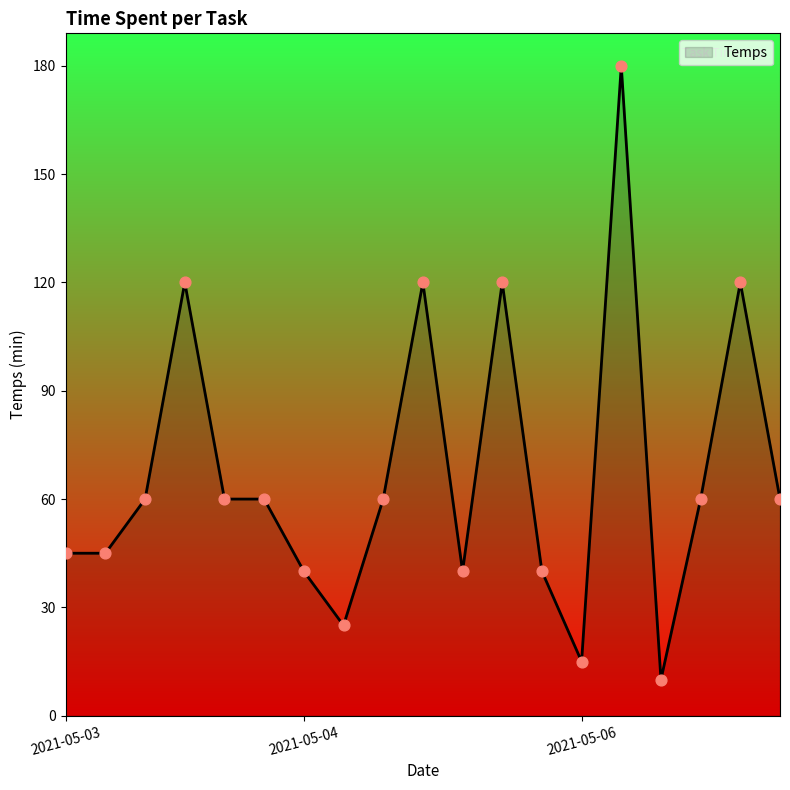

What is the difference between the maximum and minimum values?

170